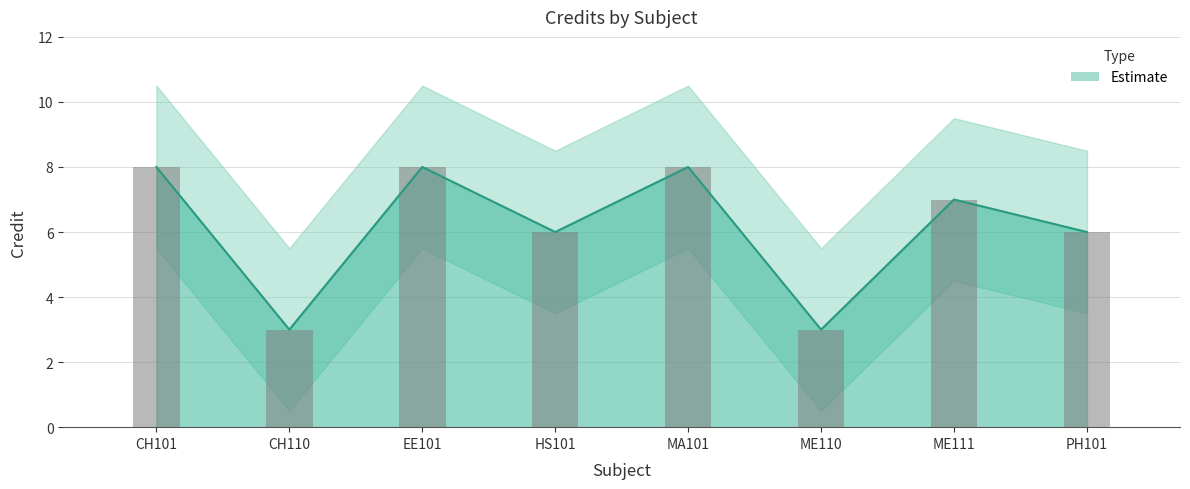

How many values are below 7?

4